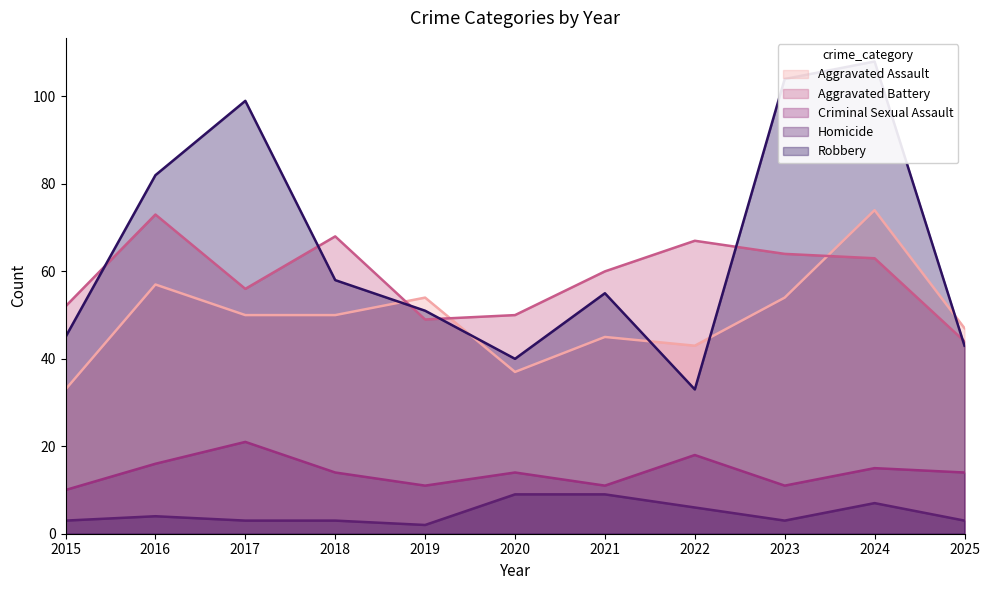

What is the value of the Robbery point at the 3rd from the left?

99